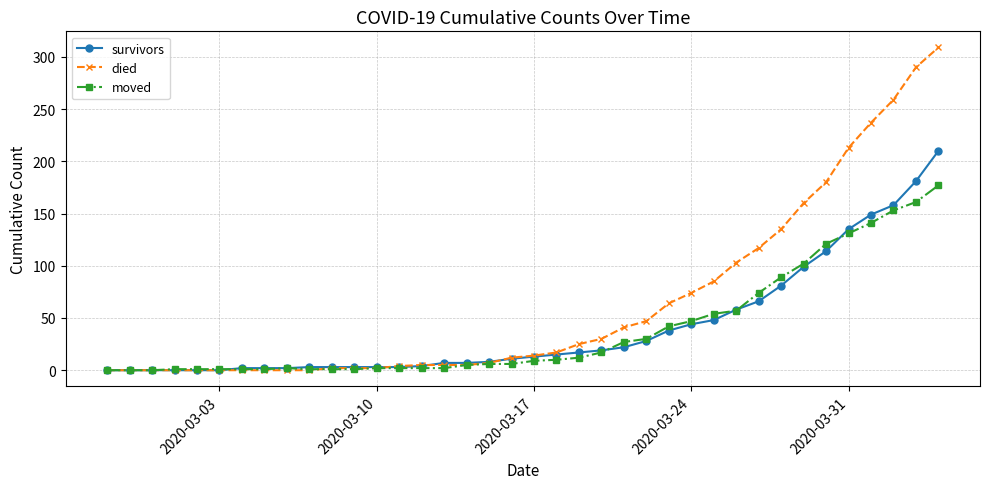

Count the number of data series in this chart.

3